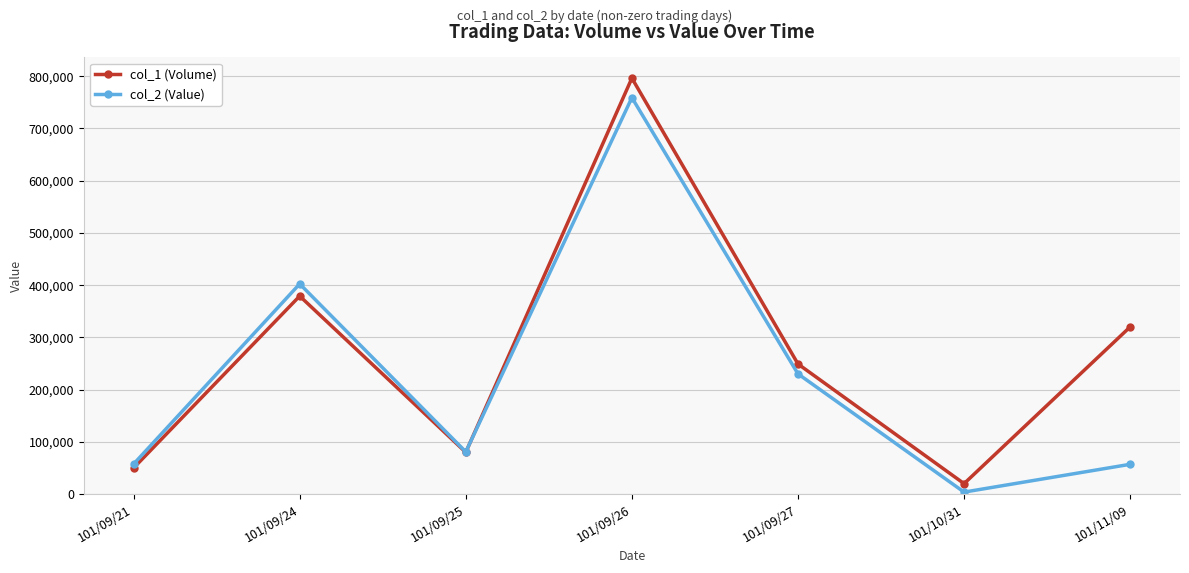

Rank the series at 101/10/31 from lowest to highest value.

col_2 (Value), col_1 (Volume)